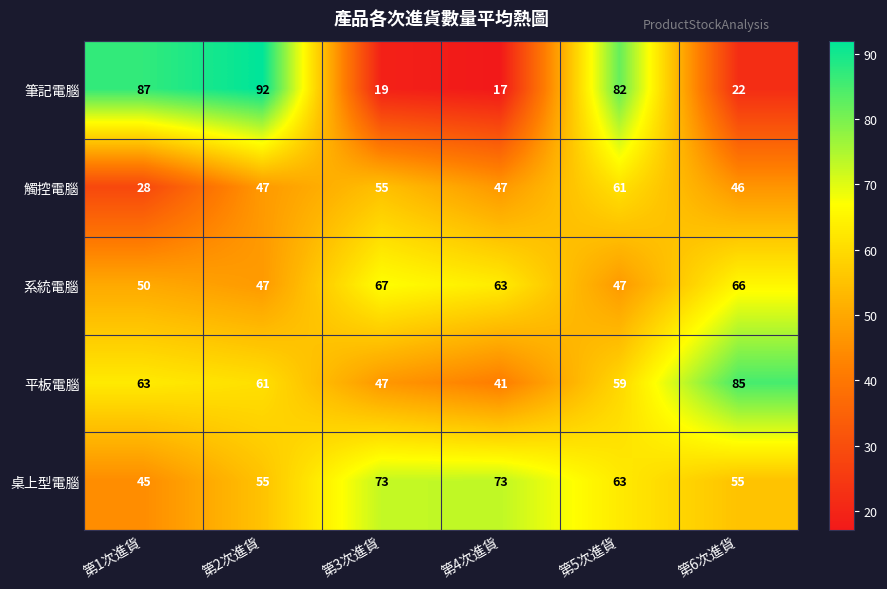

At 第3次進貨, list the series in order from largest to smallest.

桌上型電腦, 系統電腦, 觸控電腦, 平板電腦, 筆記電腦